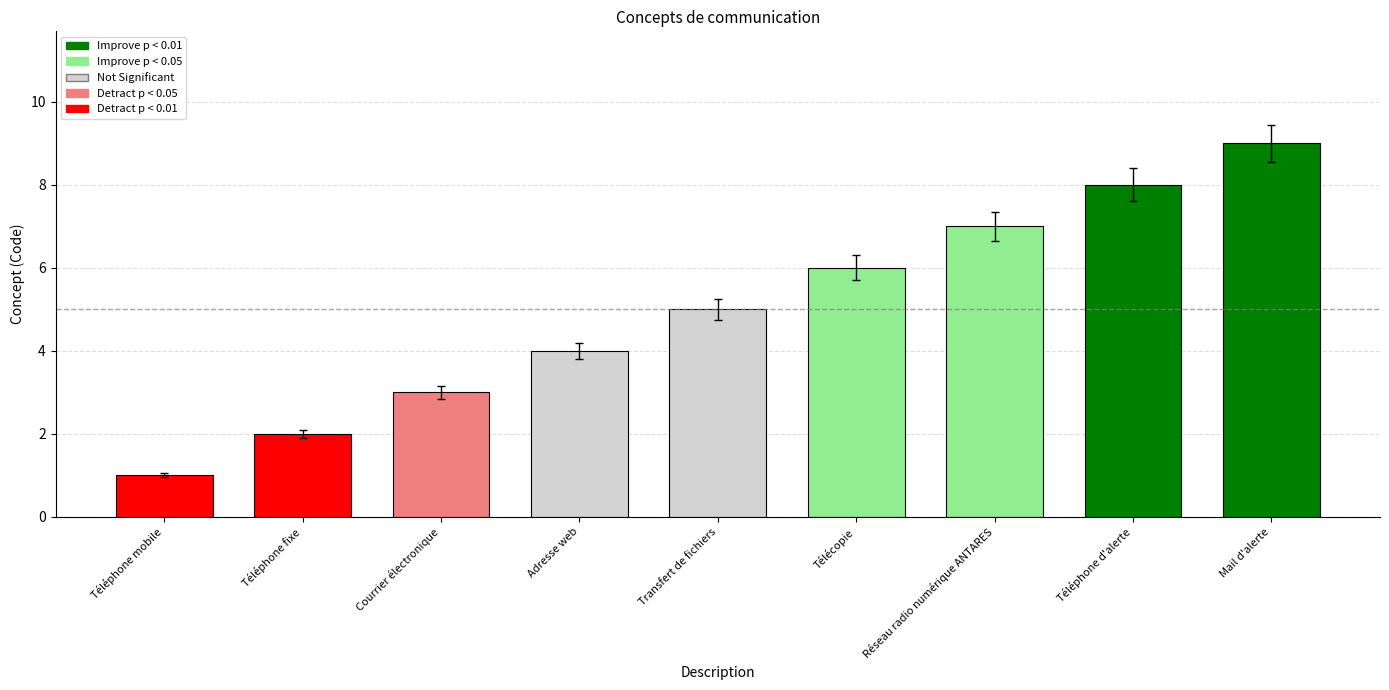

List the labels in order of value, largest first.

Mail d'alerte, Téléphone d'alerte, Réseau radio numérique ANTARES, Télécopie, Transfert de fichiers, Adresse web, Courrier électronique, Téléphone fixe, Téléphone mobile